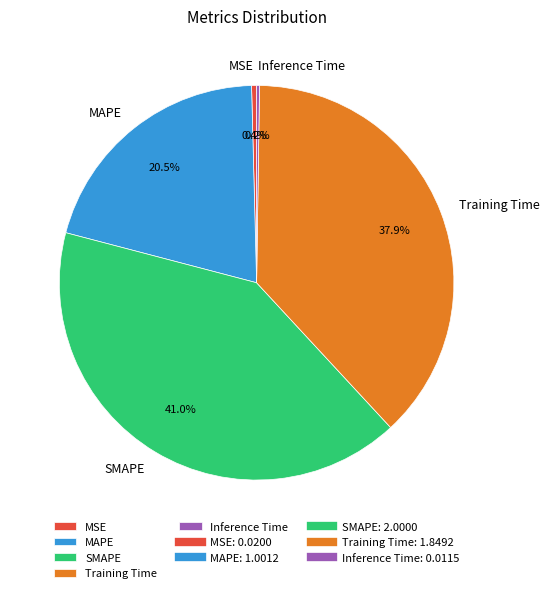

Which has a higher value, MAPE or MSE?

MAPE